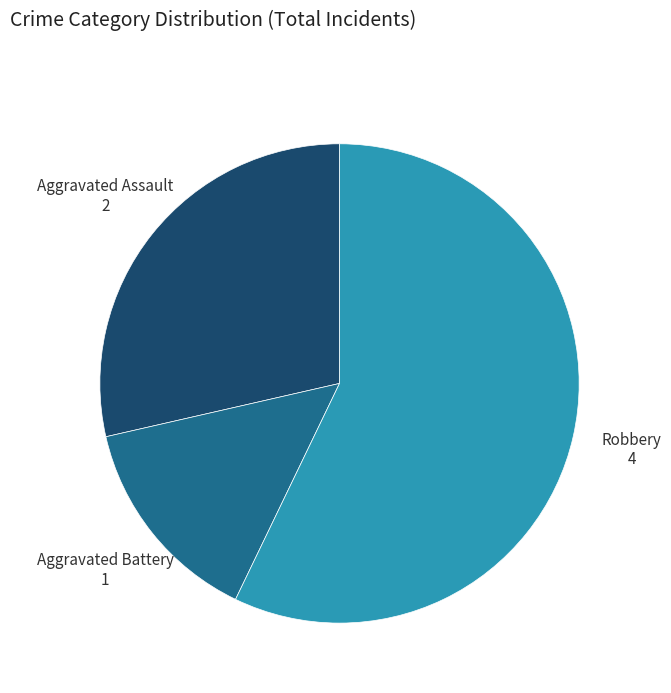

What is the largest slice in the pie chart?

Robbery